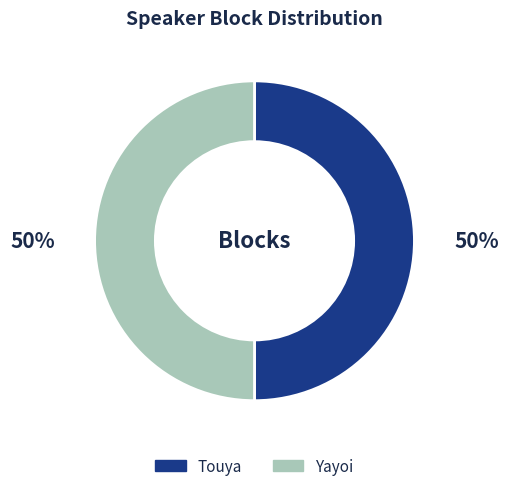

To the nearest percent, what is the difference between the Touya and Yayoi slice percentages?

0%